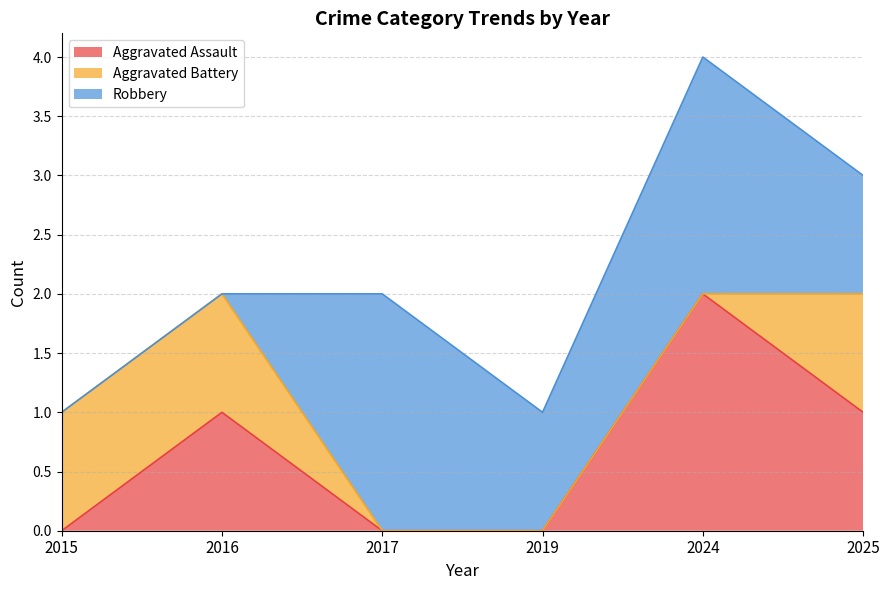

How many data points does each series have?

6